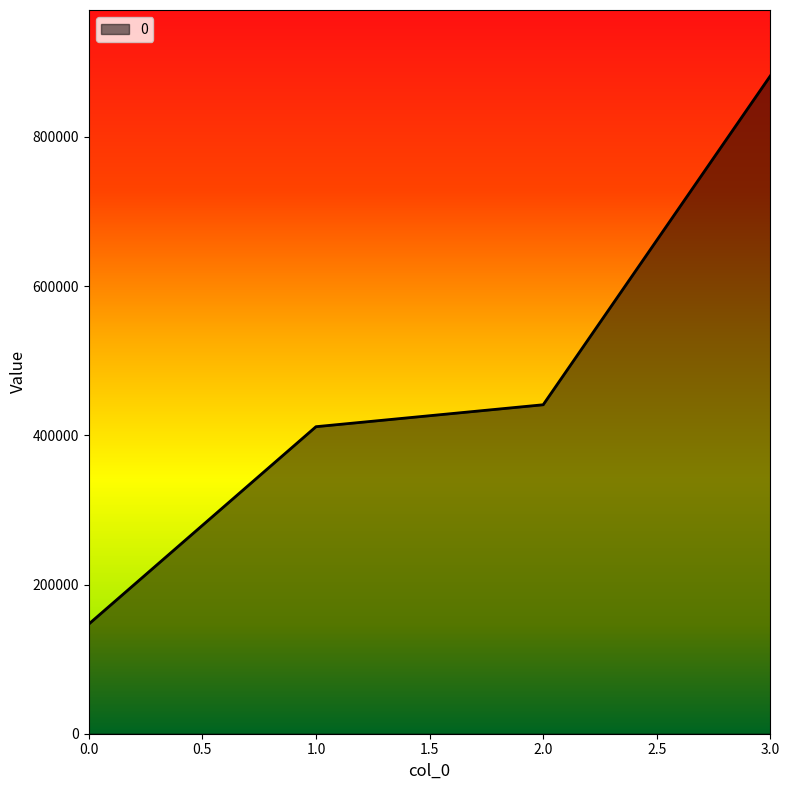

Reading right to left, list all the values displayed in this chart.

882000	441000	411600	147000